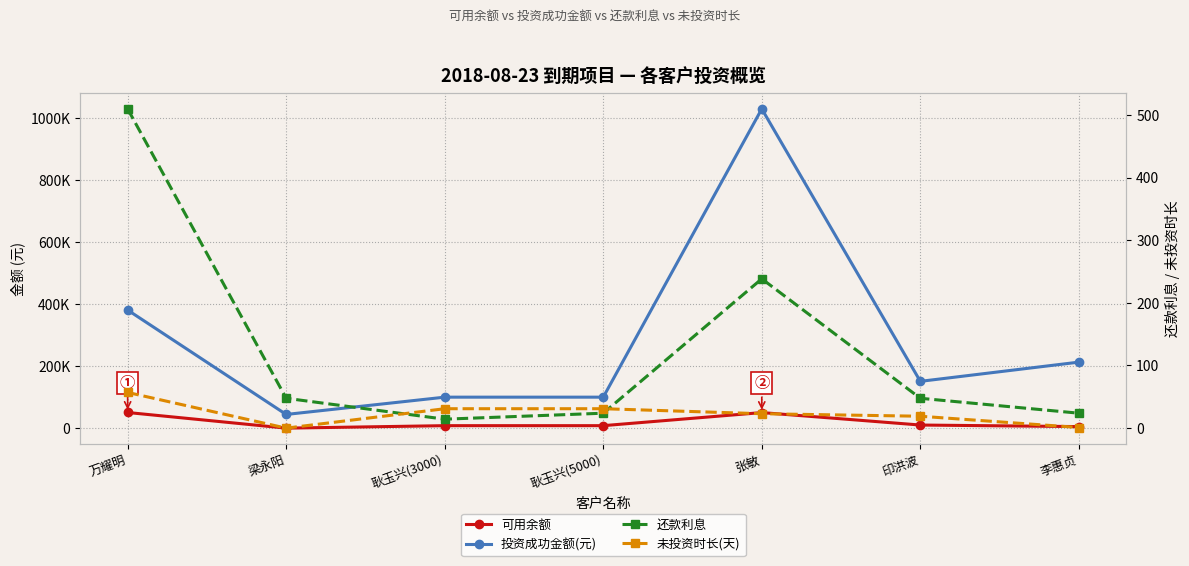

What is the label of the 3rd point from the left?

耿玉兴(3000)